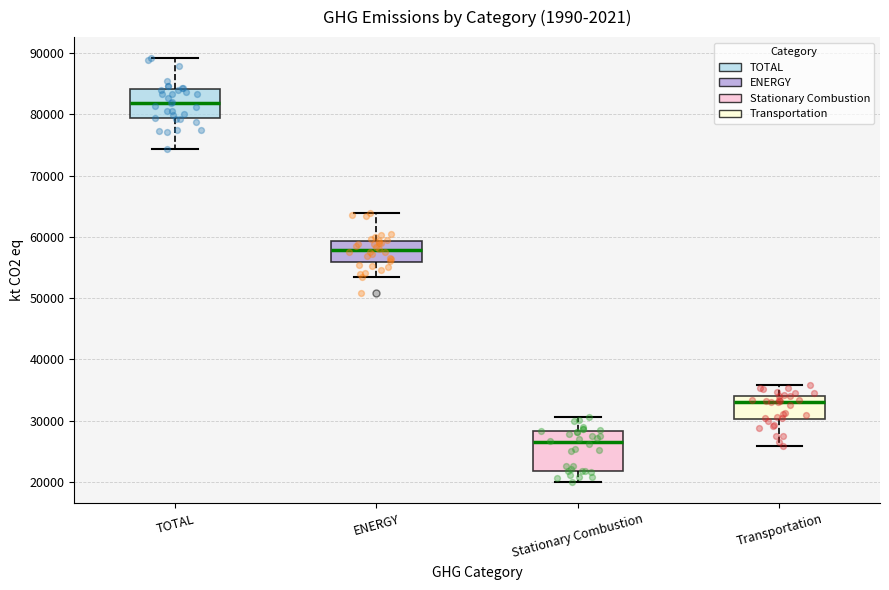

Where is the lower edge of the box for TOTAL on the y-axis? The values are not printed on the chart, so give them approximately, as read against the axis.

79000